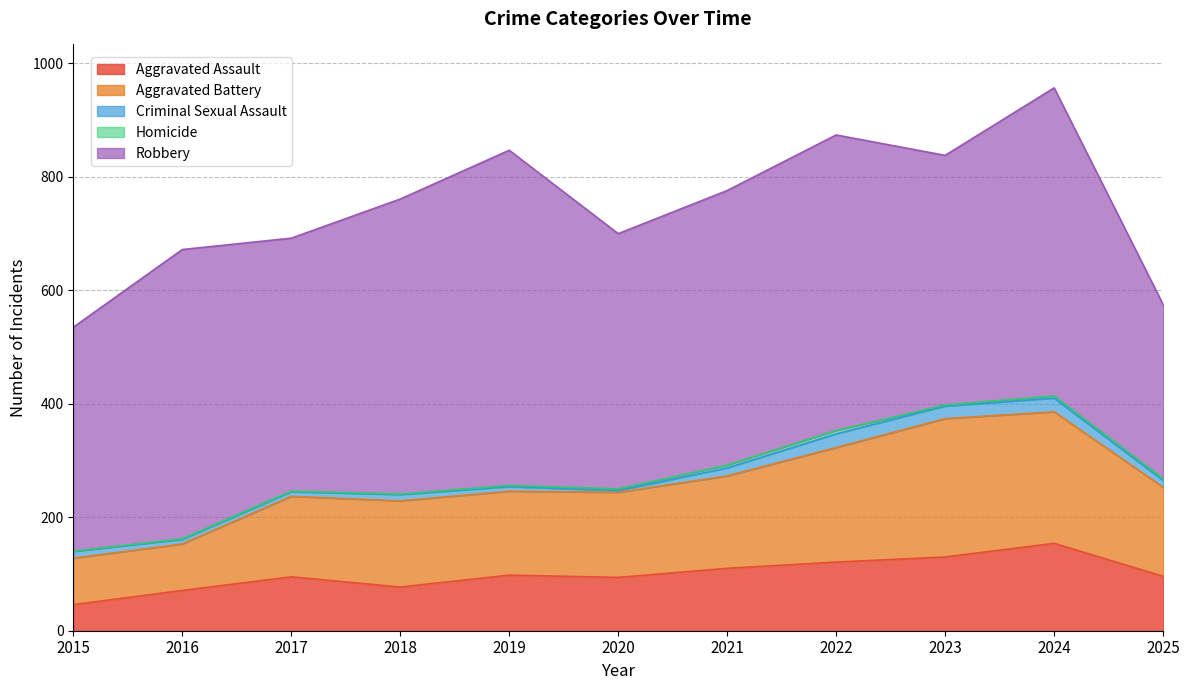

At which category does Homicide reach its first local valley?

2023